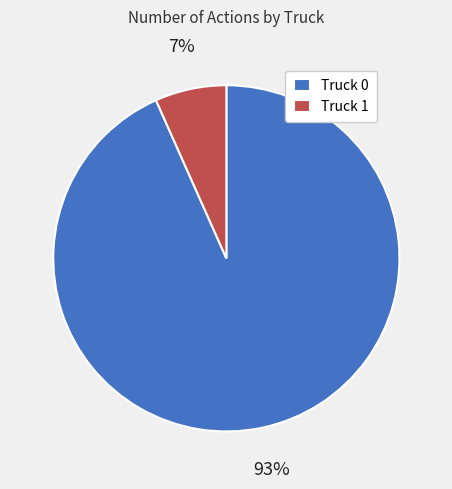

To the nearest percent, what is the average slice percentage?

50%